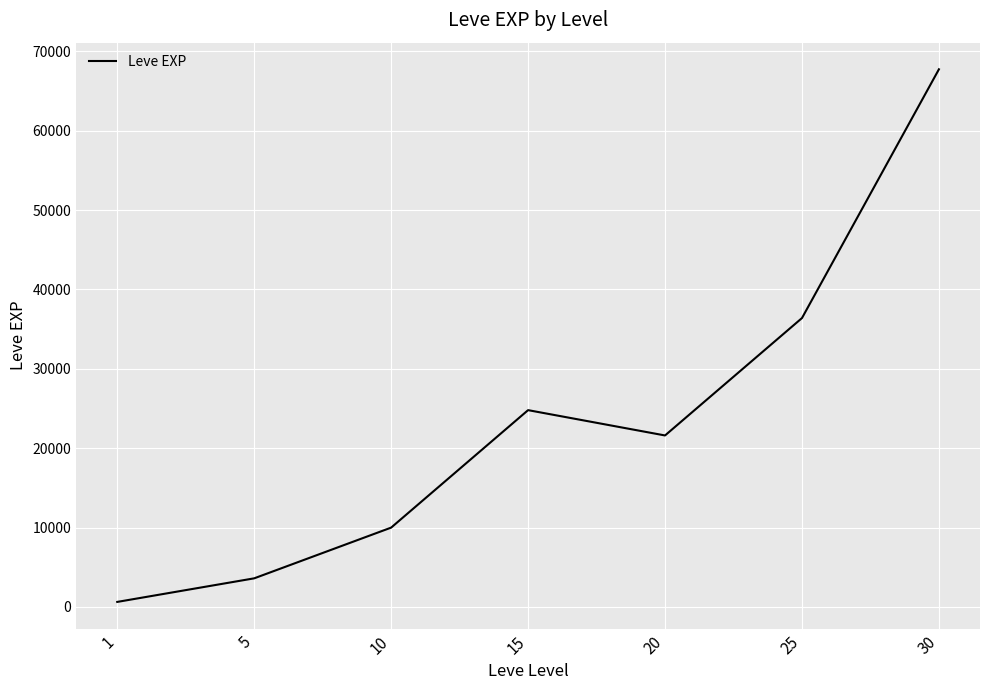

Reading right to left, what are all the values shown in this chart?

67730	36390	21600	24790	9990	3600	630